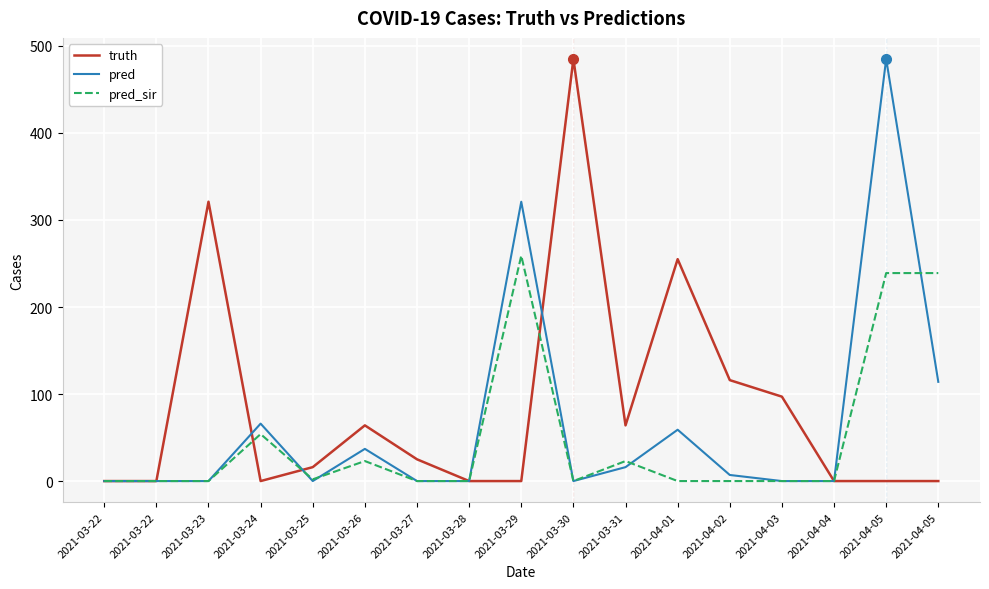

Which series ends up on top after the final intersection of pred and truth?

truth